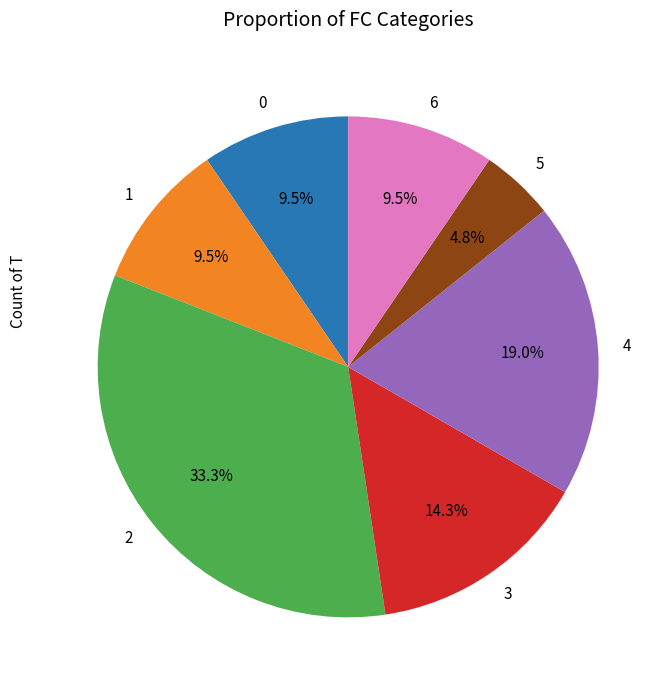

Which has a higher value, 6 or 2?

2